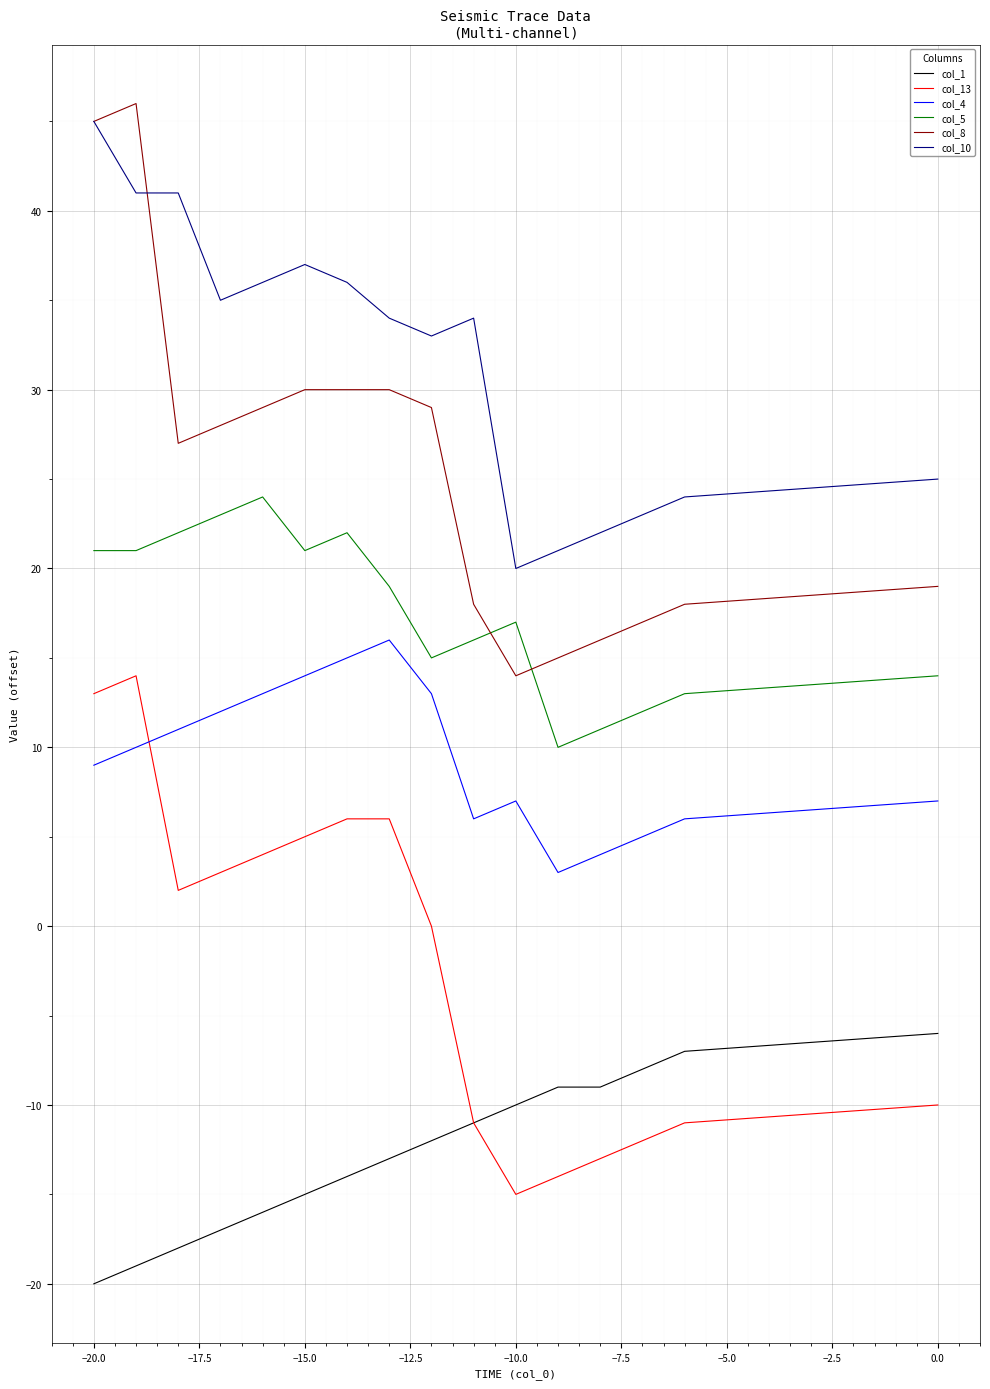

Is it true that col_8 equals 8 at −17.5?

False